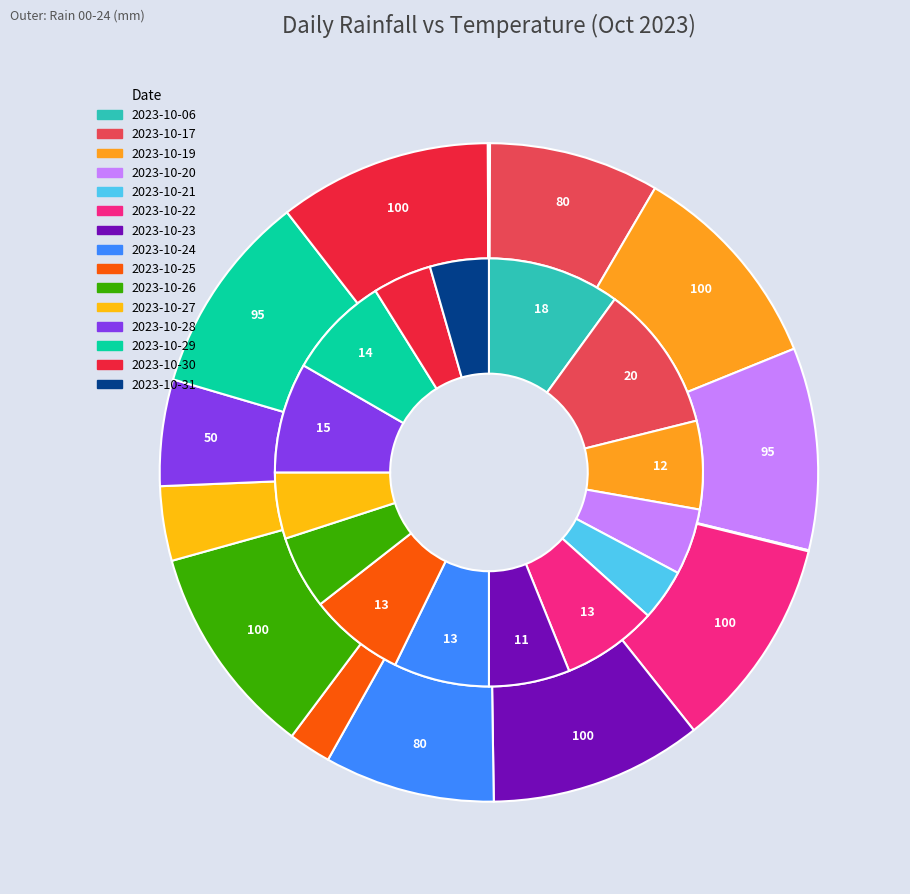

To the nearest percent, what is the difference between the largest and smallest slice percentages?

10%